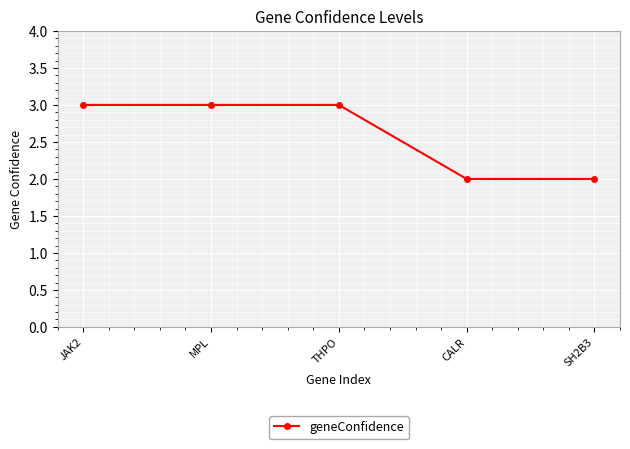

The chart shows a value of 1 at CALR. True or false?

False